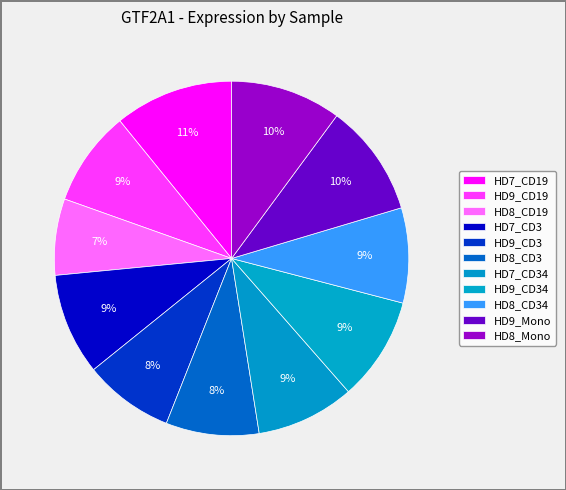

Count the number of slices in the pie.

11